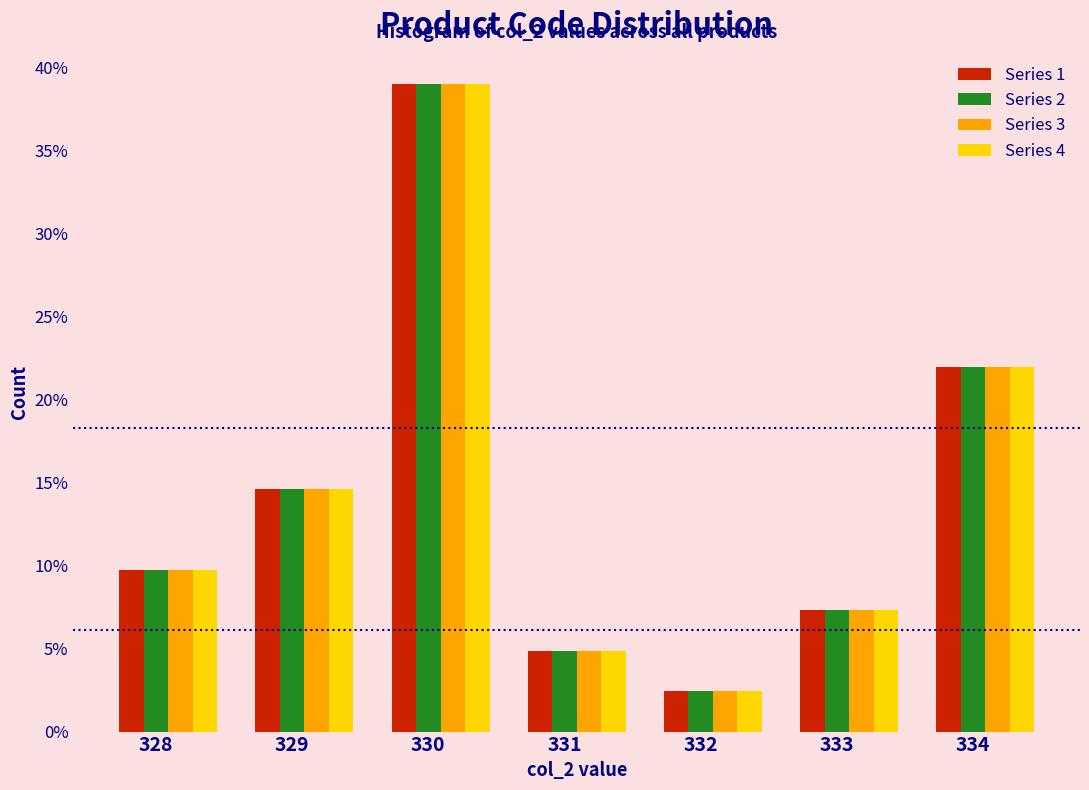

The Series 3 series shows 14.6 at 329. True or false?

True